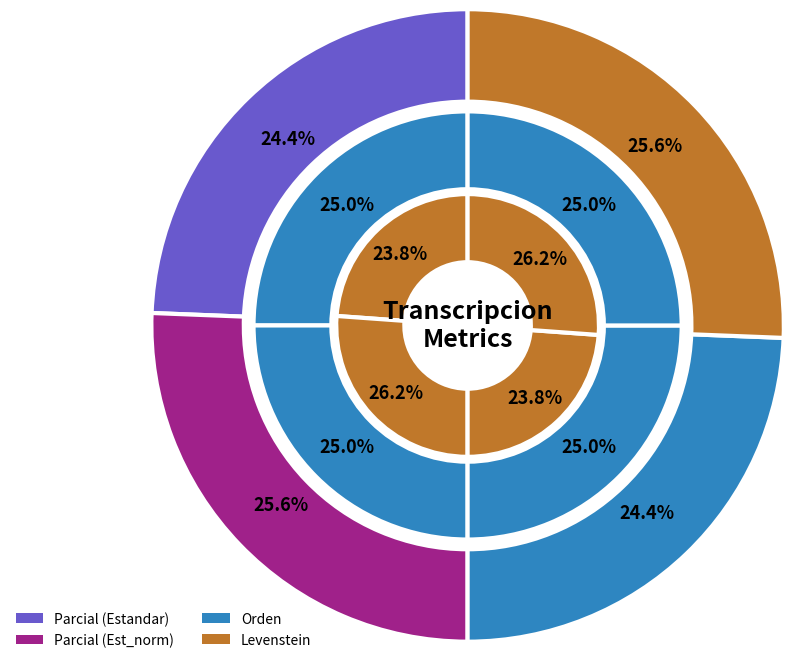

To the nearest percent, what is the combined percentage of Estandar_normalizada and Estandar?

50%